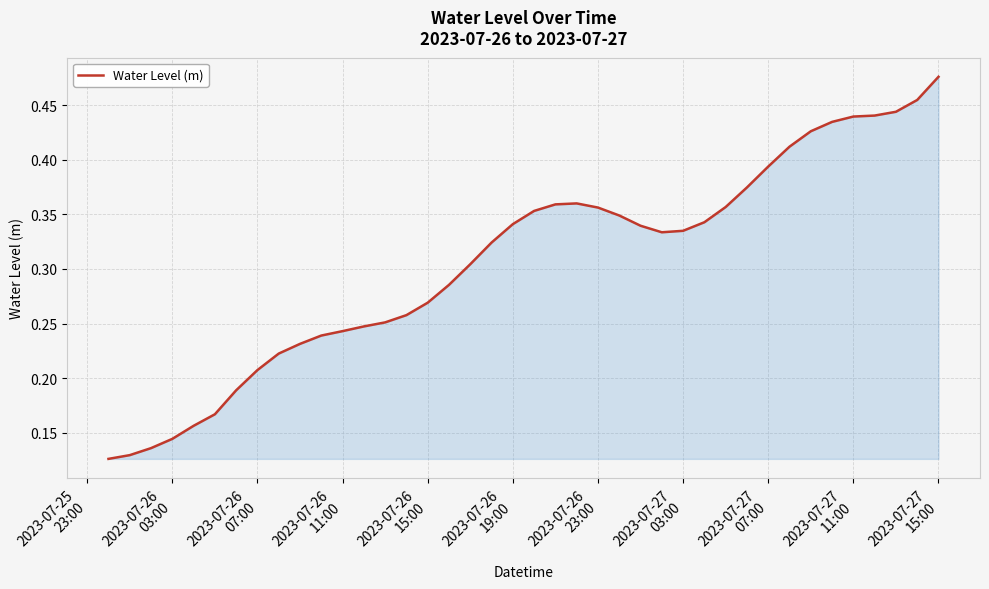

Reading left to right, what are all the values shown in this chart?

0.1	0.1	0.1	0.1	0.2	0.2	0.2	0.2	0.2	0.2	0.2	0.2	0.2	0.3	0.3	0.3	0.3	0.3	0.3	0.3	0.4	0.4	0.4	0.4	0.3	0.3	0.3	0.3	0.3	0.4	0.4	0.4	0.4	0.4	0.4	0.4	0.4	0.4	0.5	0.5